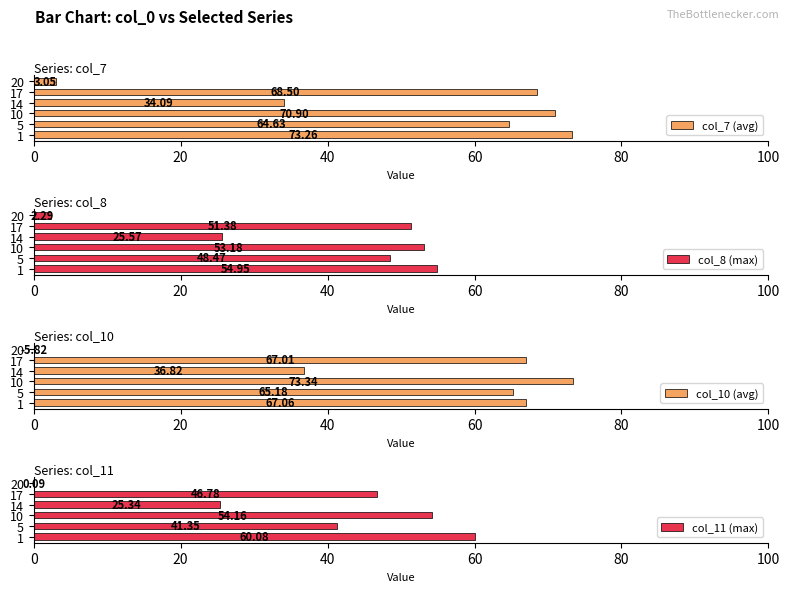

At which label does col_10 (avg) reach its peak?

10